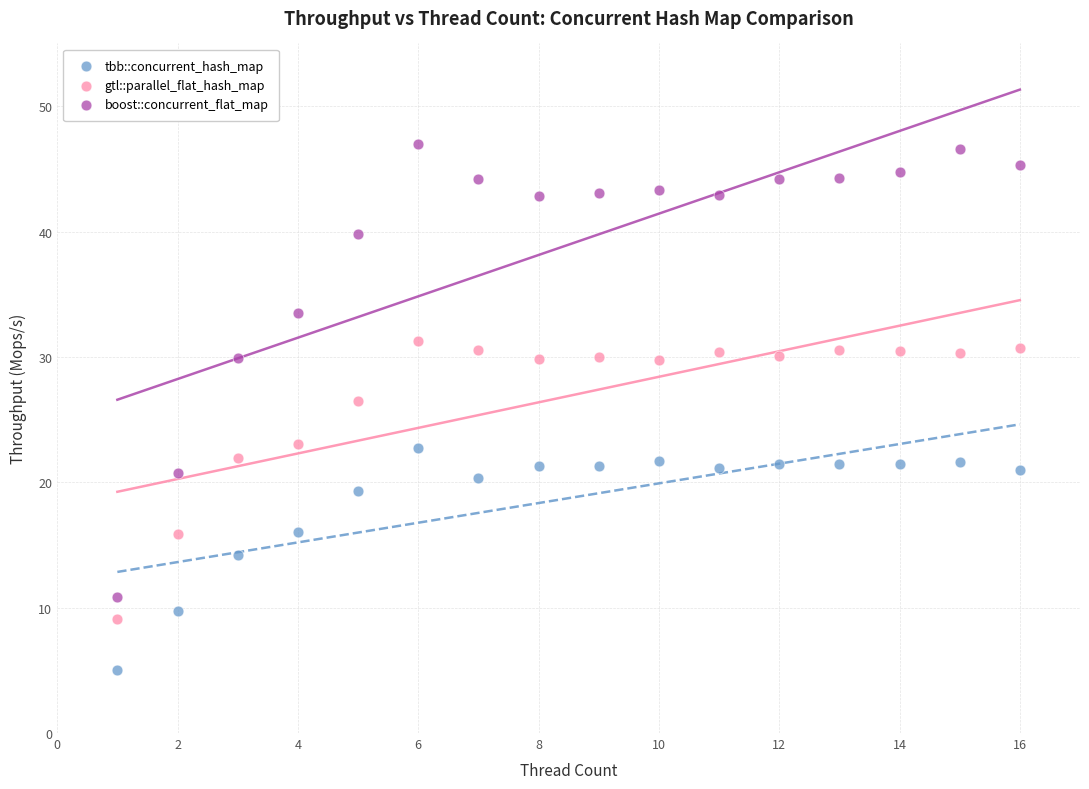

Which series reaches the maximum Y coordinate?

boost::concurrent_flat_map